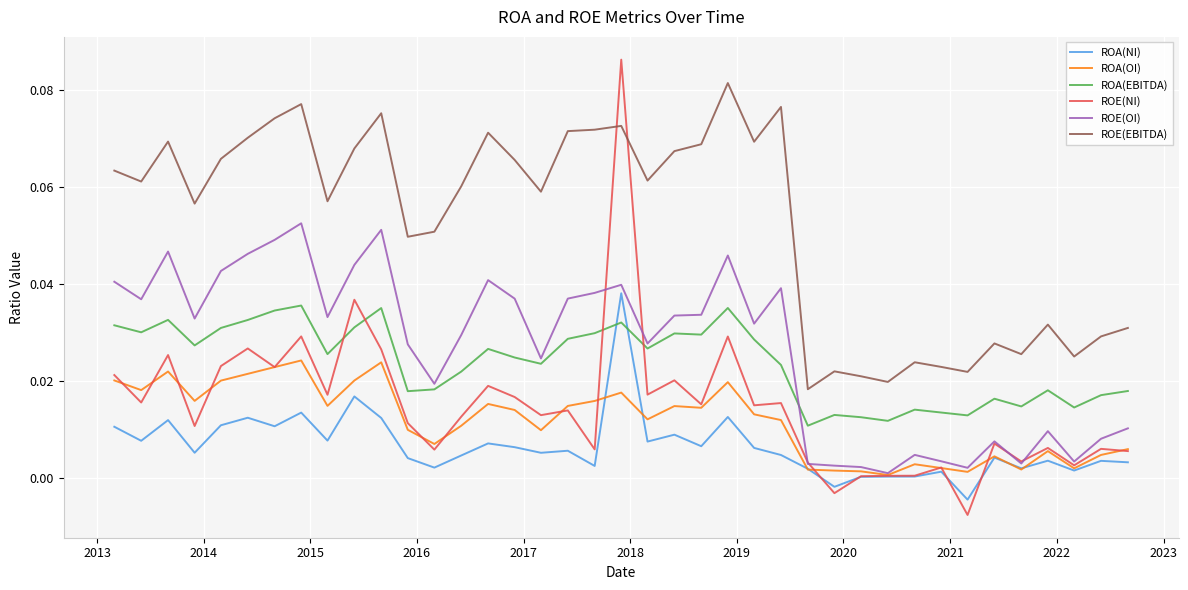

In ROA(NI), how many points are lower than both neighbors (excluding endpoints)?

13